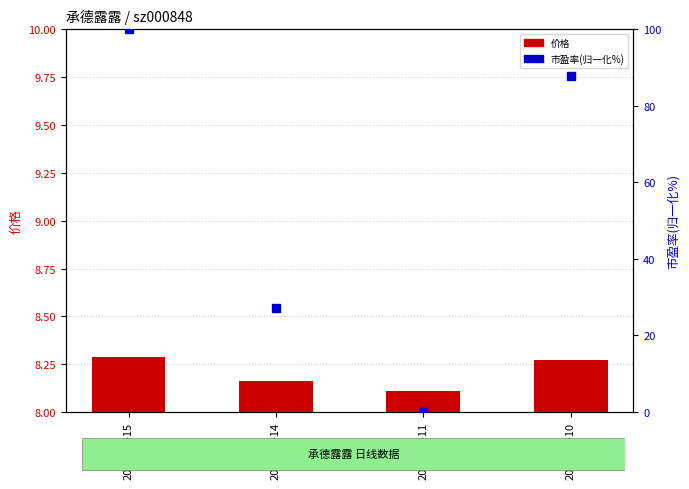

Where is 市盈率(归一化%) nearest to the value 50?

2022-11-14